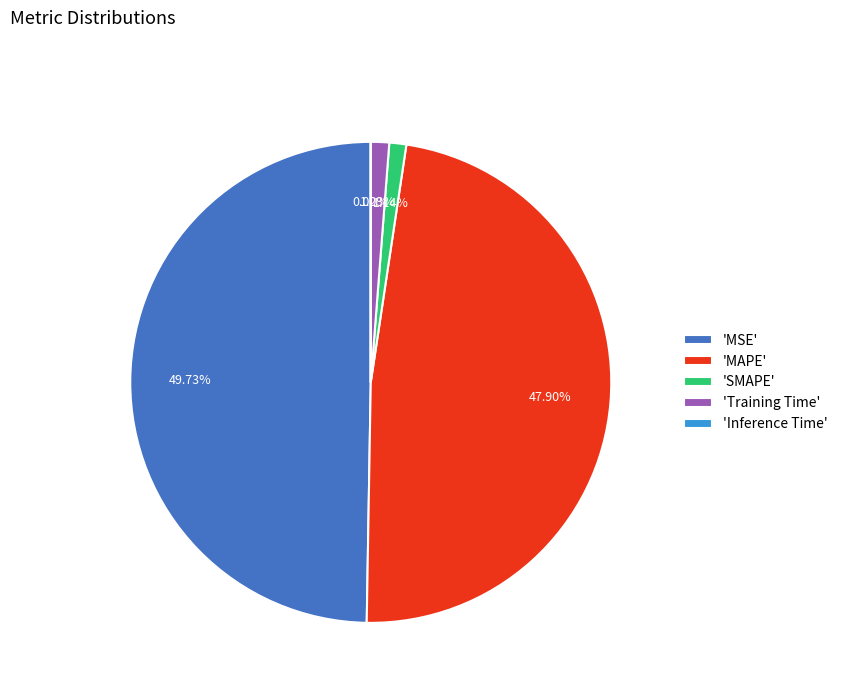

Which slice is the largest?

'MSE'